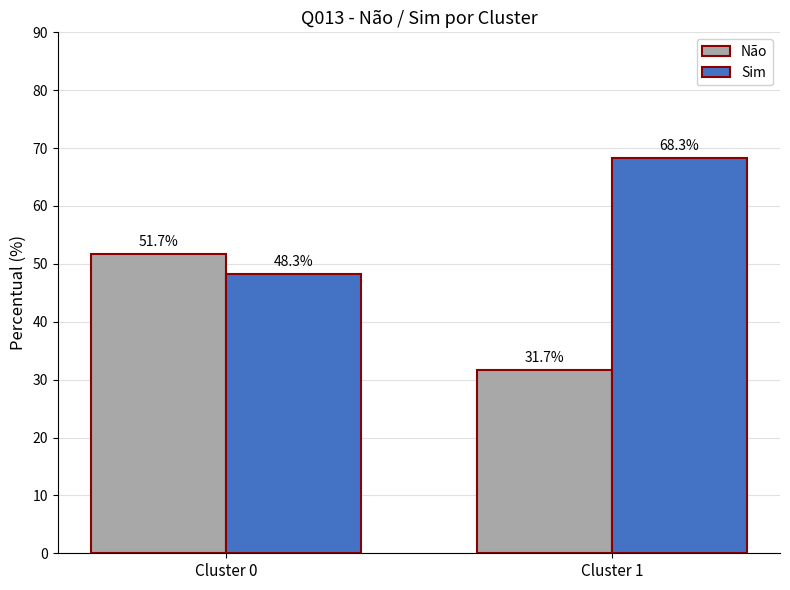

Where does the Não series first go above 51?

Cluster 0